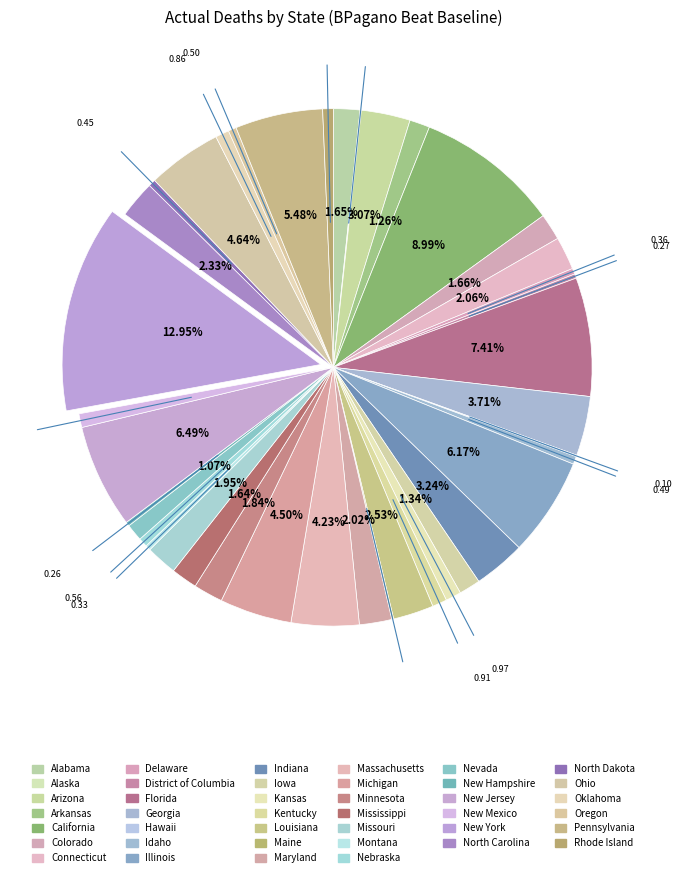

To the nearest percent, what is the combined percentage of Colorado and Mississippi?

3%